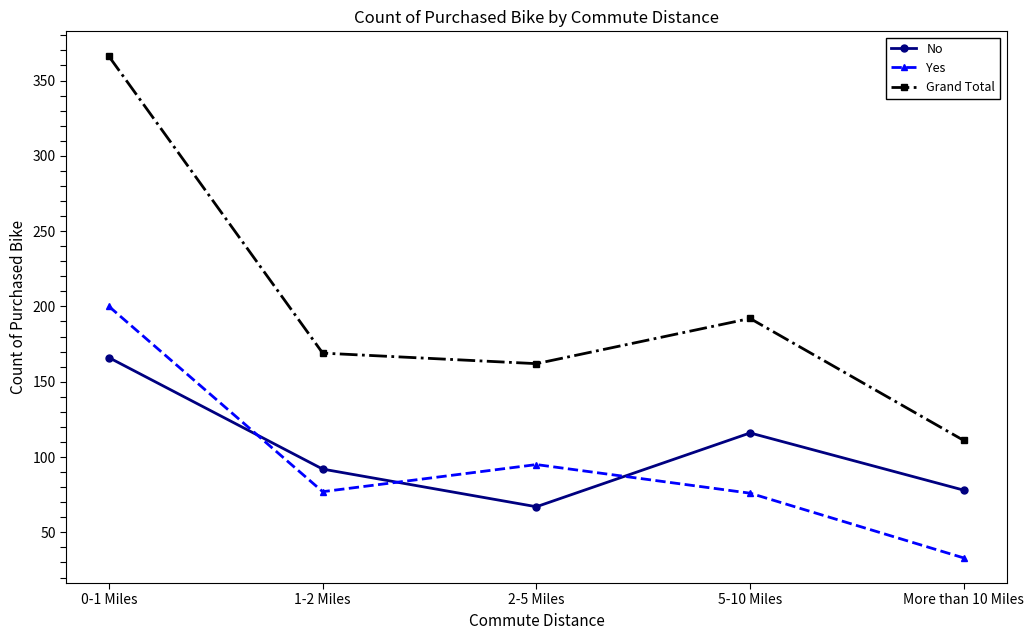

At which category does the chart reach its minimum across all series?

More than 10 Miles